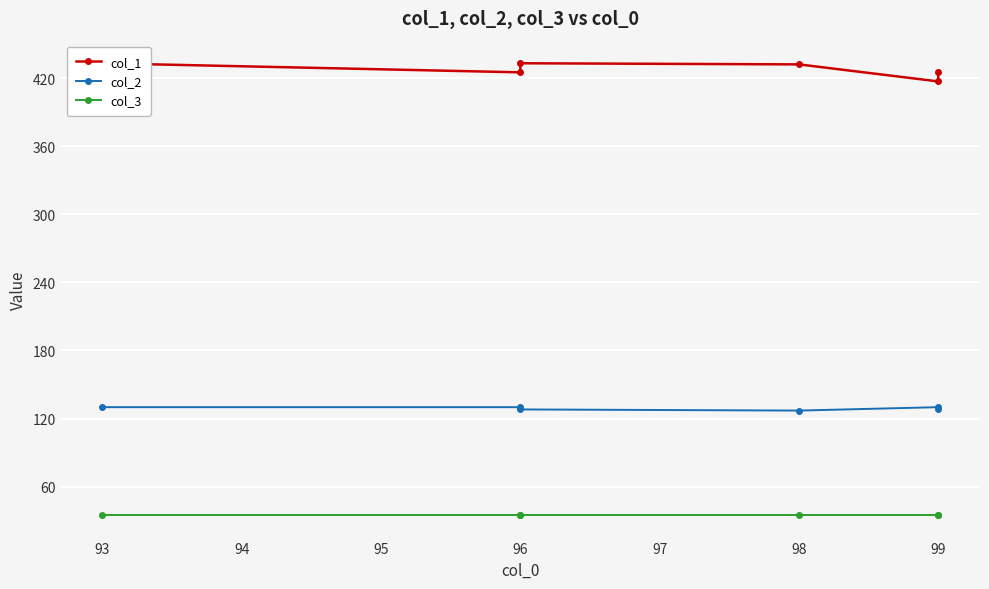

How many interior local valleys does the col_2 series have?

1